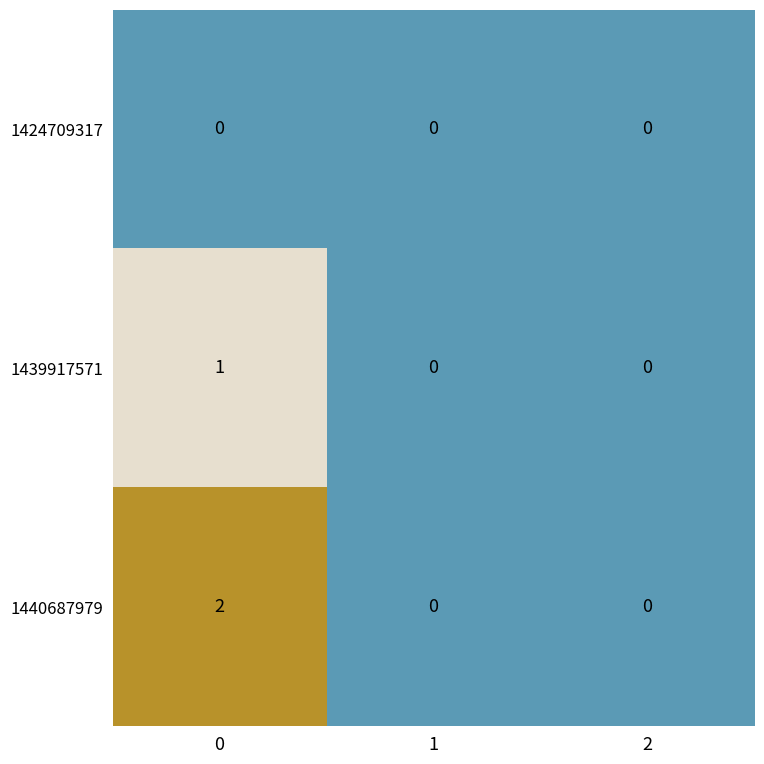

Which series has the largest total across all categories?

1440687979